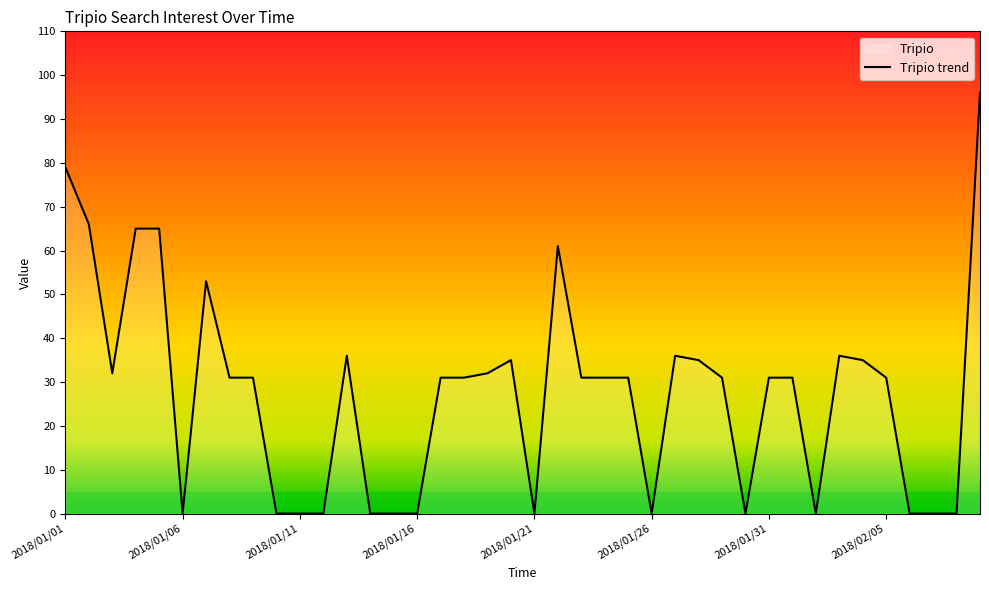

How many interior local peaks (higher than both neighbors) does the data have?

6